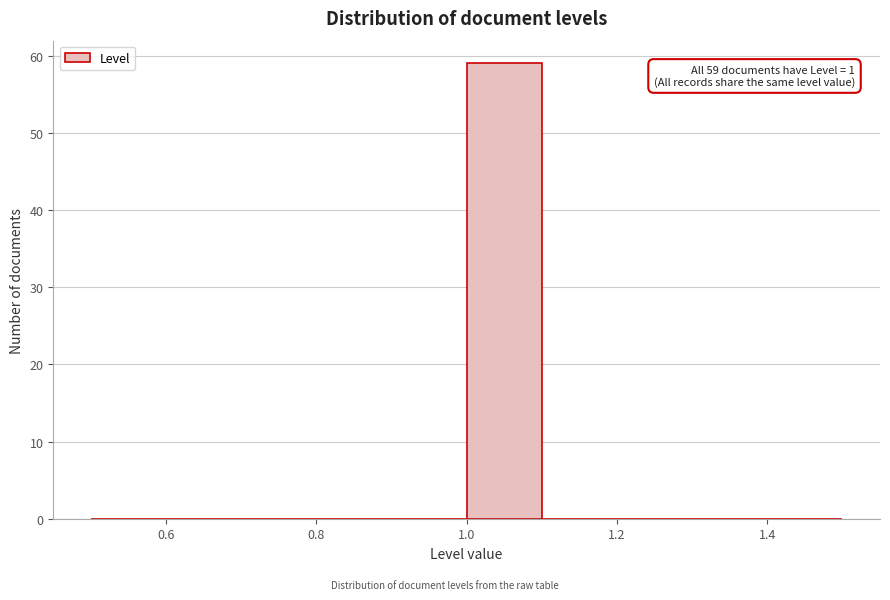

Which range on the x-axis has the tallest bar?

1.0 to 1.1